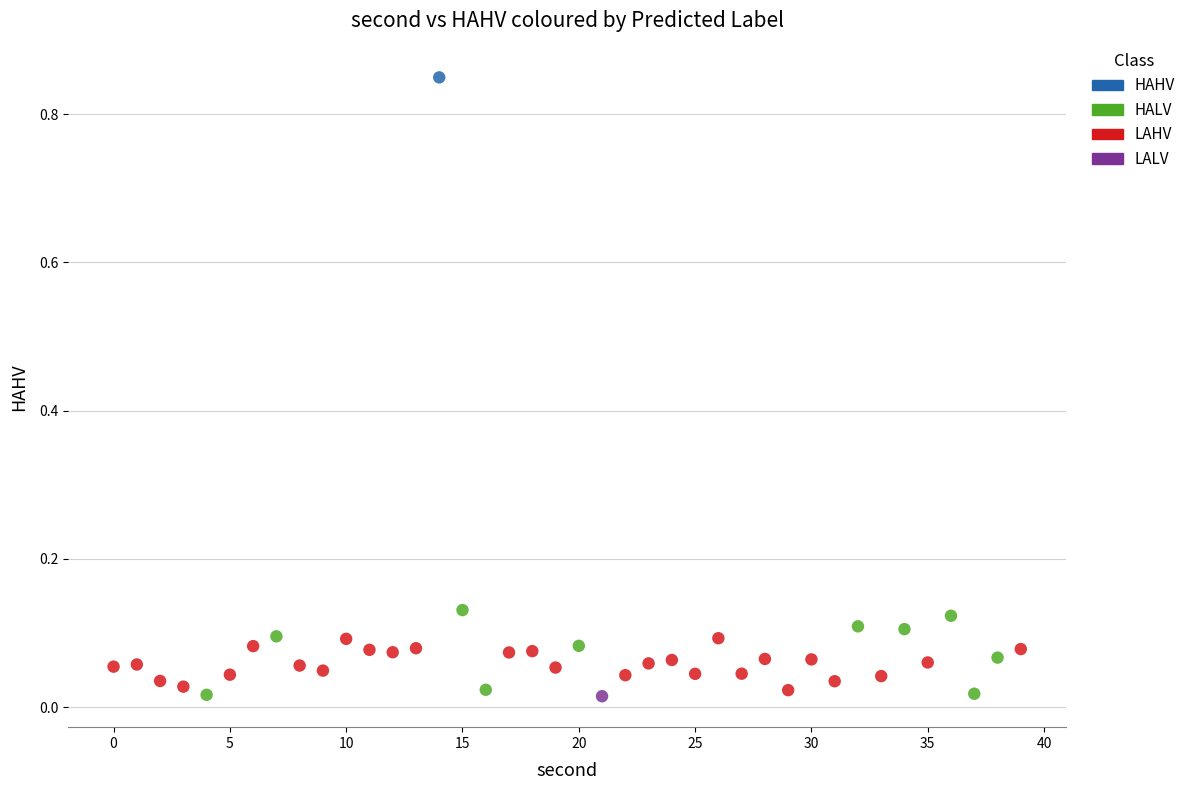

Which series reaches the maximum Y coordinate?

HAHV